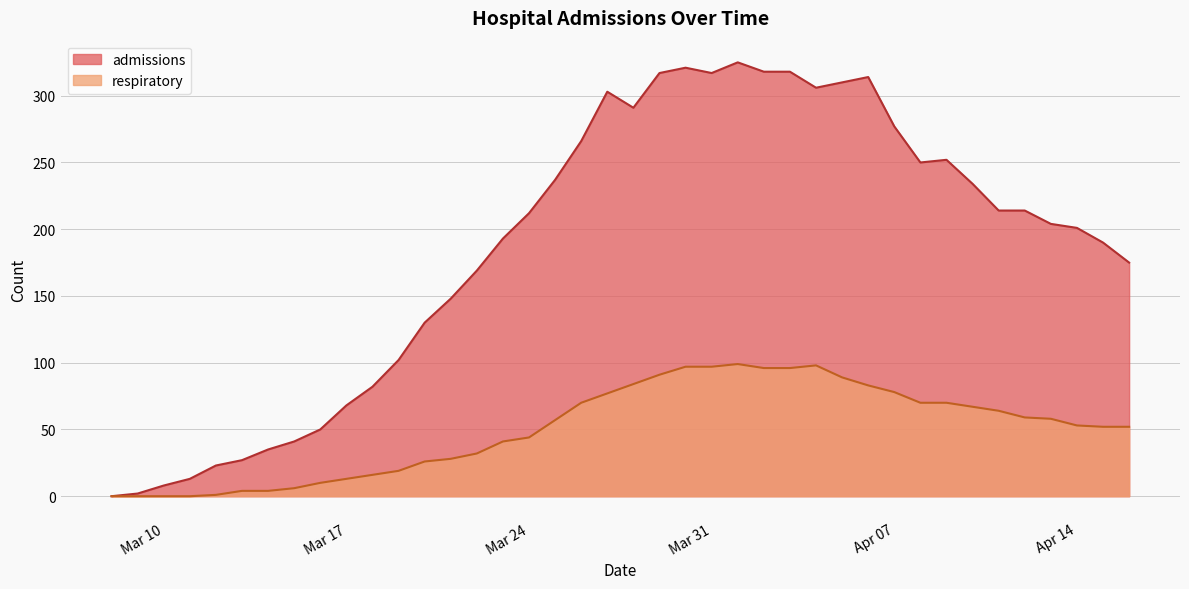

Which series has the largest total across all categories?

admissions